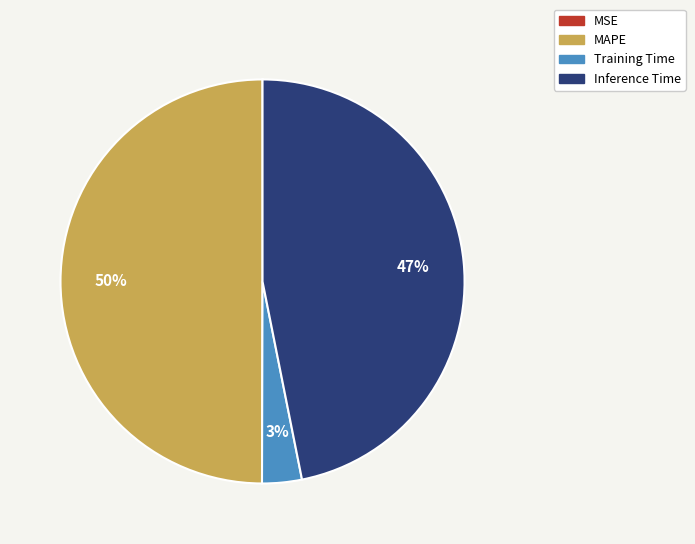

To the nearest percent, what portion does Inference Time represent?

47%